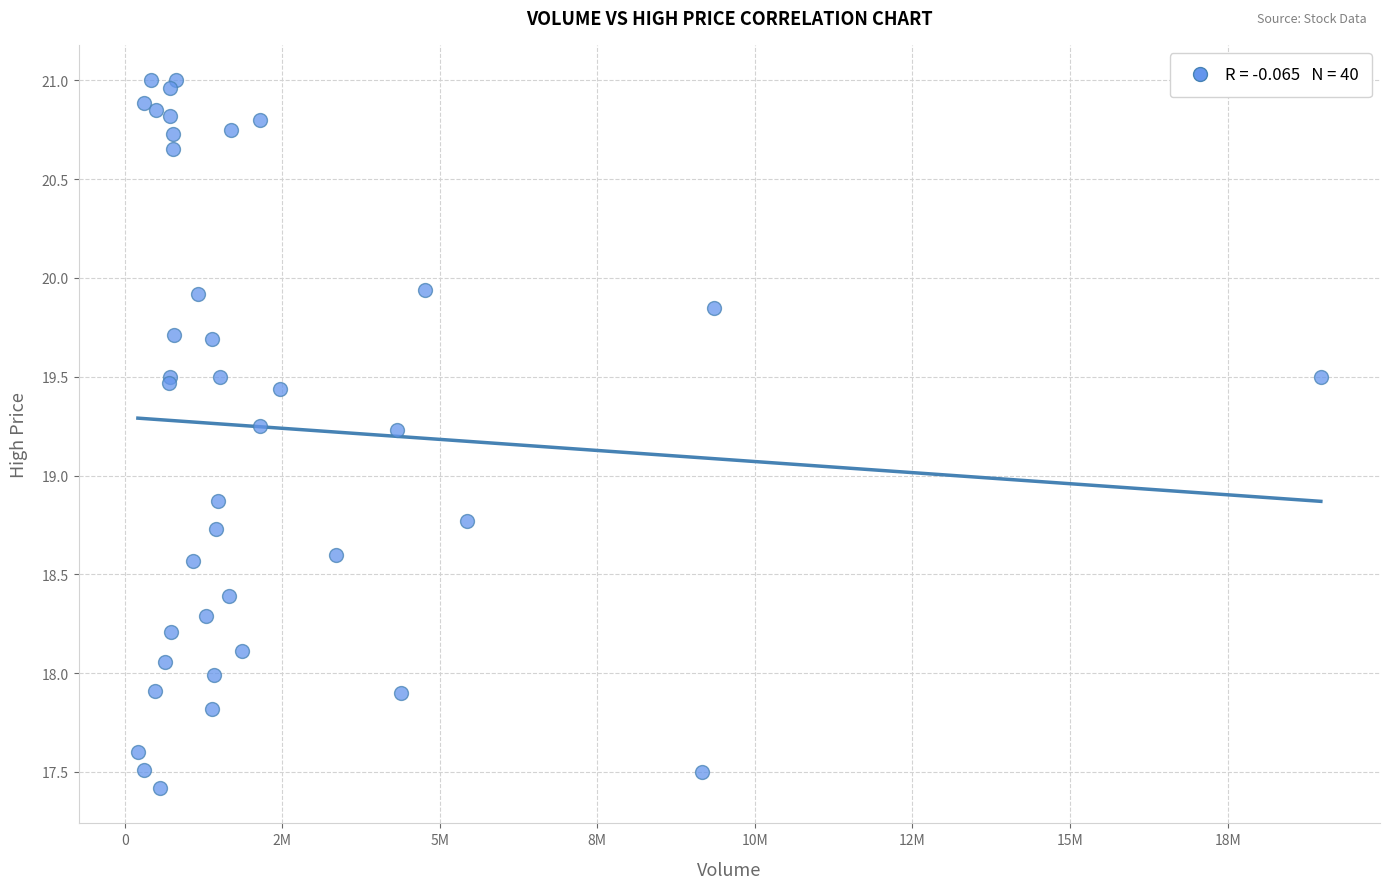

What Y value in the scatter plot is closest to 19?

18.9